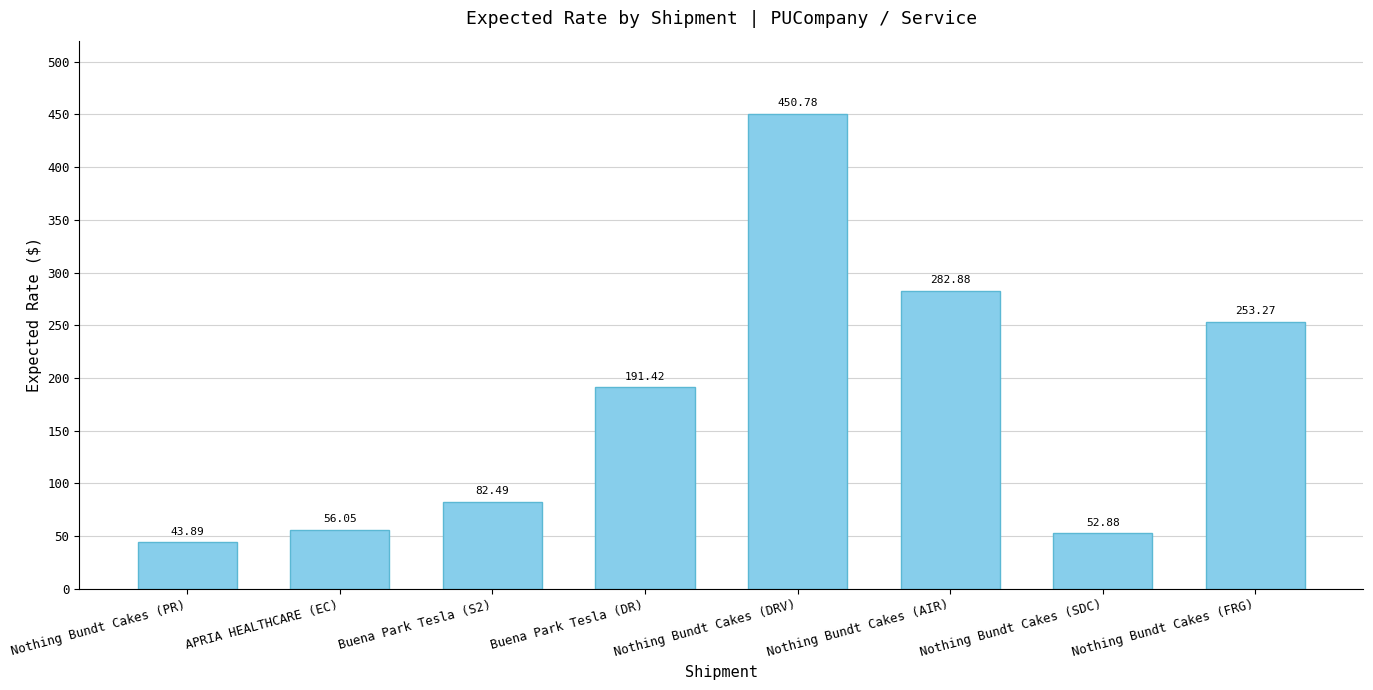

Rank the categories by value from highest to lowest.

Nothing Bundt Cakes (DRV), Nothing Bundt Cakes (AIR), Nothing Bundt Cakes (FRG), Buena Park Tesla (DR), Buena Park Tesla (S2), APRIA HEALTHCARE (EC), Nothing Bundt Cakes (SDC), Nothing Bundt Cakes (PR)